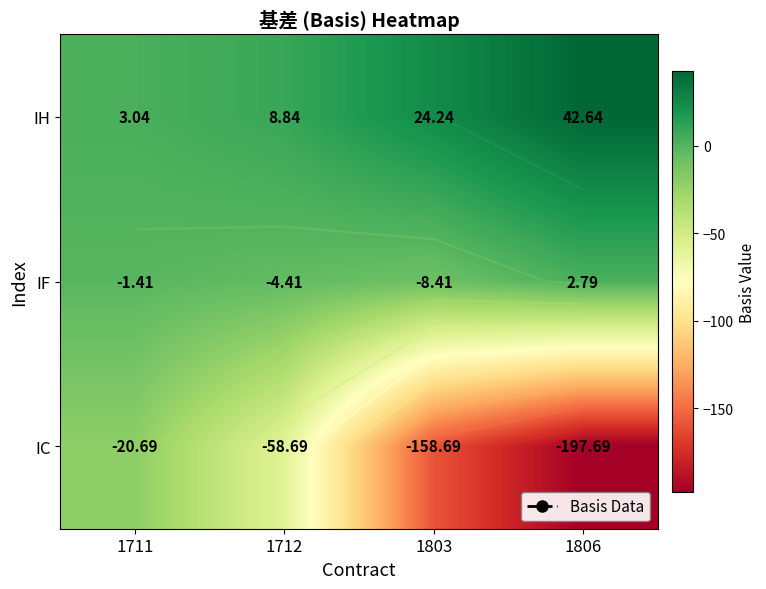

True or false: IC has a value of -59.2 at 1806.

False